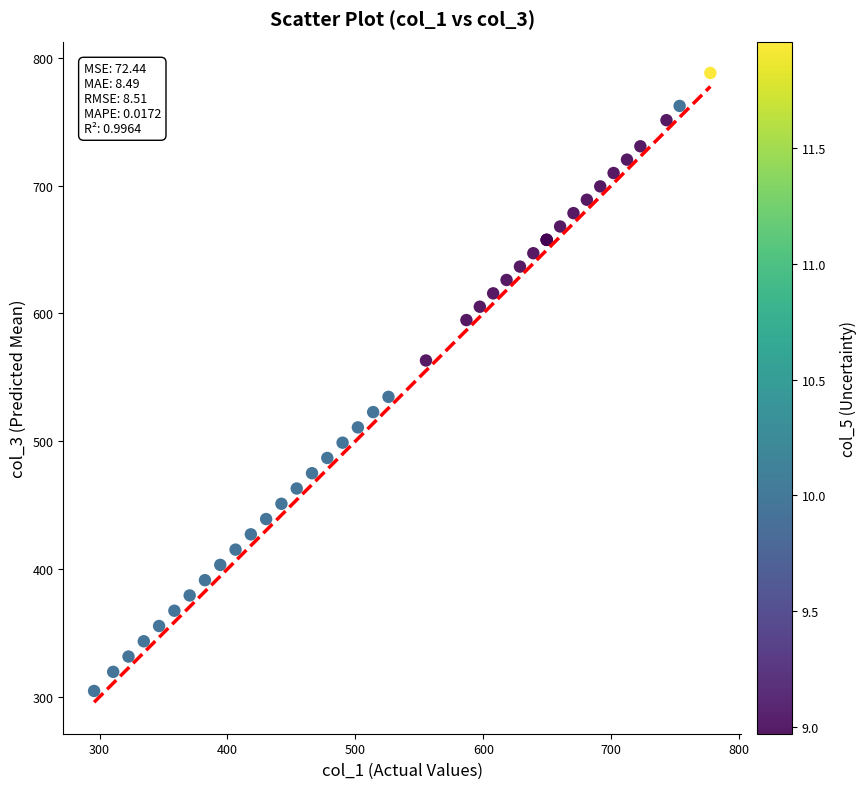

What Y value in the scatter plot is closest to 546?

534.7